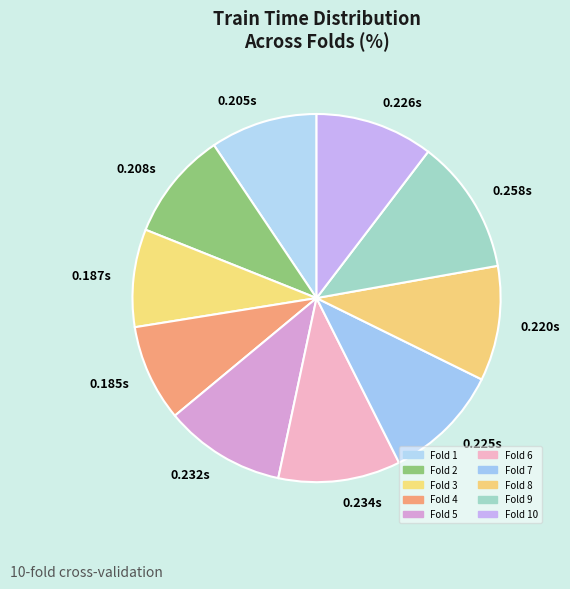

Do 0.187s and 0.205s together represent more than half of the pie?

No